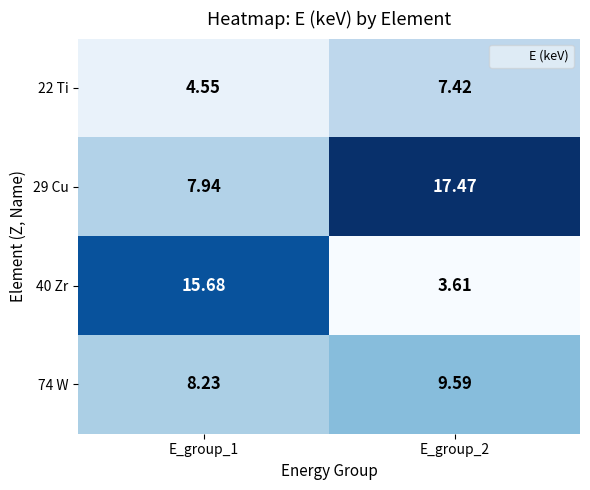

Is the value of 40 Zr at E_group_2 greater than the value of 22 Ti at E_group_1?

No